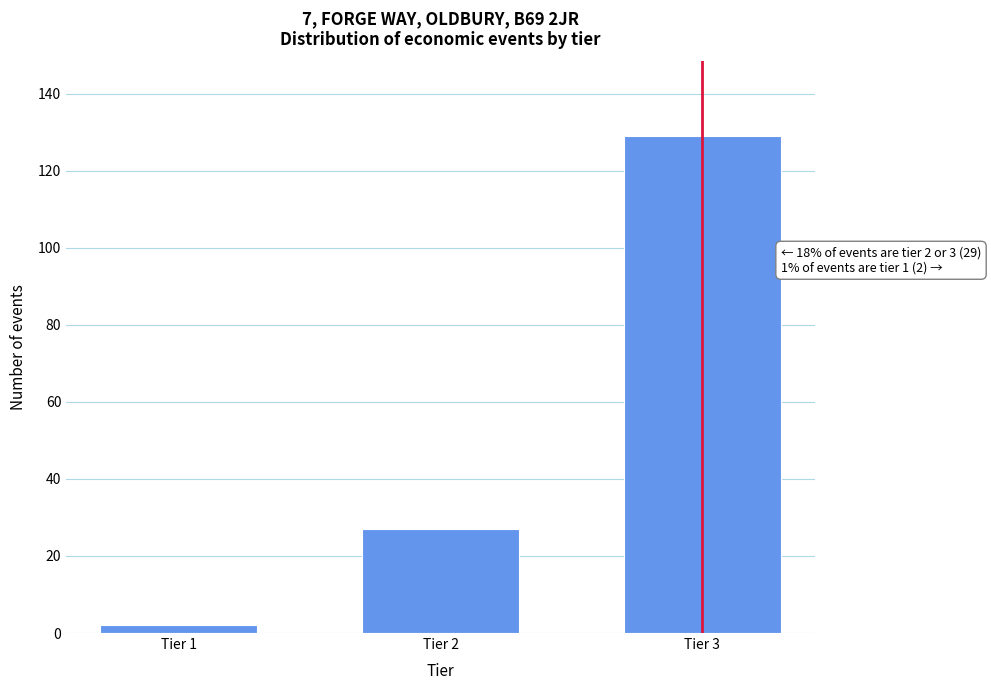

Reading left to right, extract all data points from this chart.

2	27	129